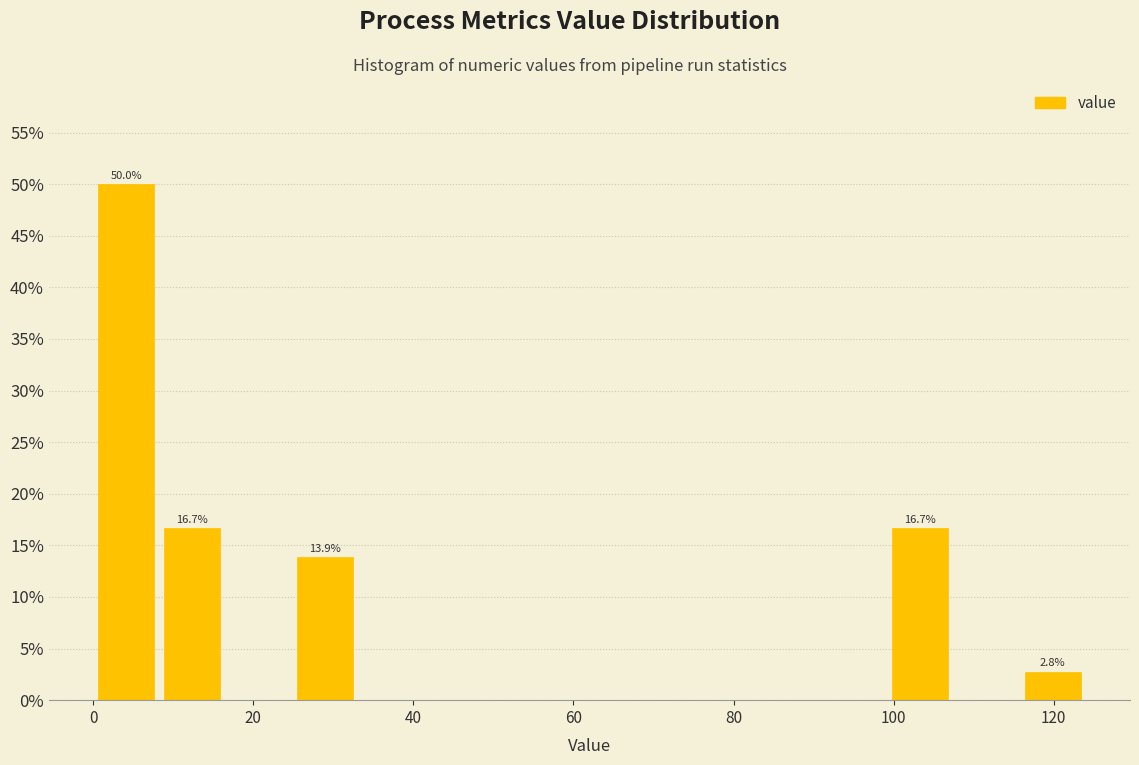

Which range on the x-axis has the tallest bar?

0 to 8